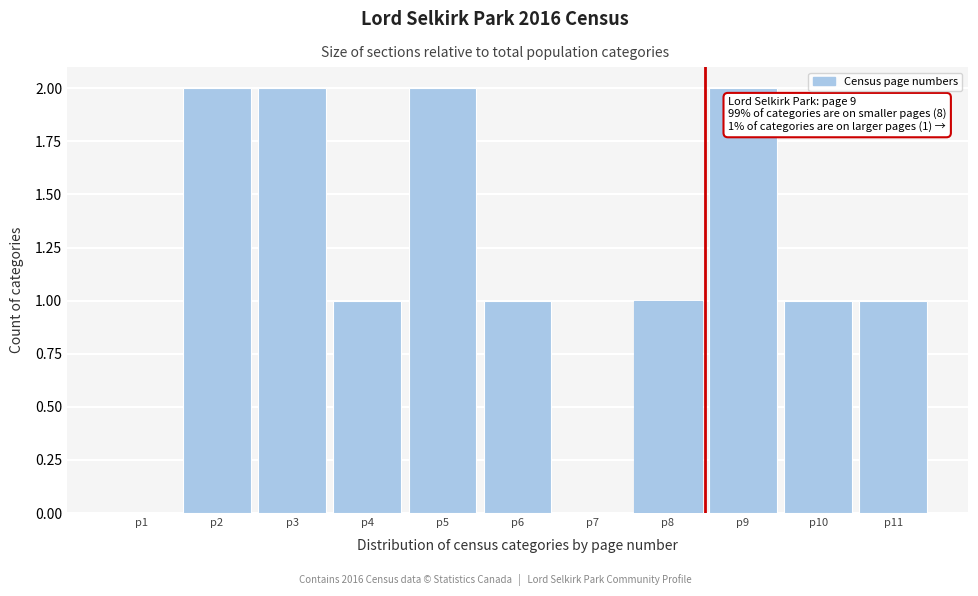

Reading left to right, what are all the values shown in this chart?

p1=0	p2=2	p3=2	p4=1	p5=2	p6=1	p7=0	p8=1	p9=2	p10=1	p11=1